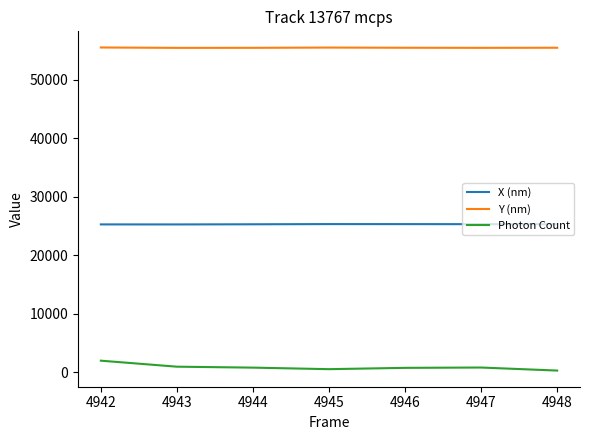

True or false: Y (nm) and Photon Count intersect in this chart.

False